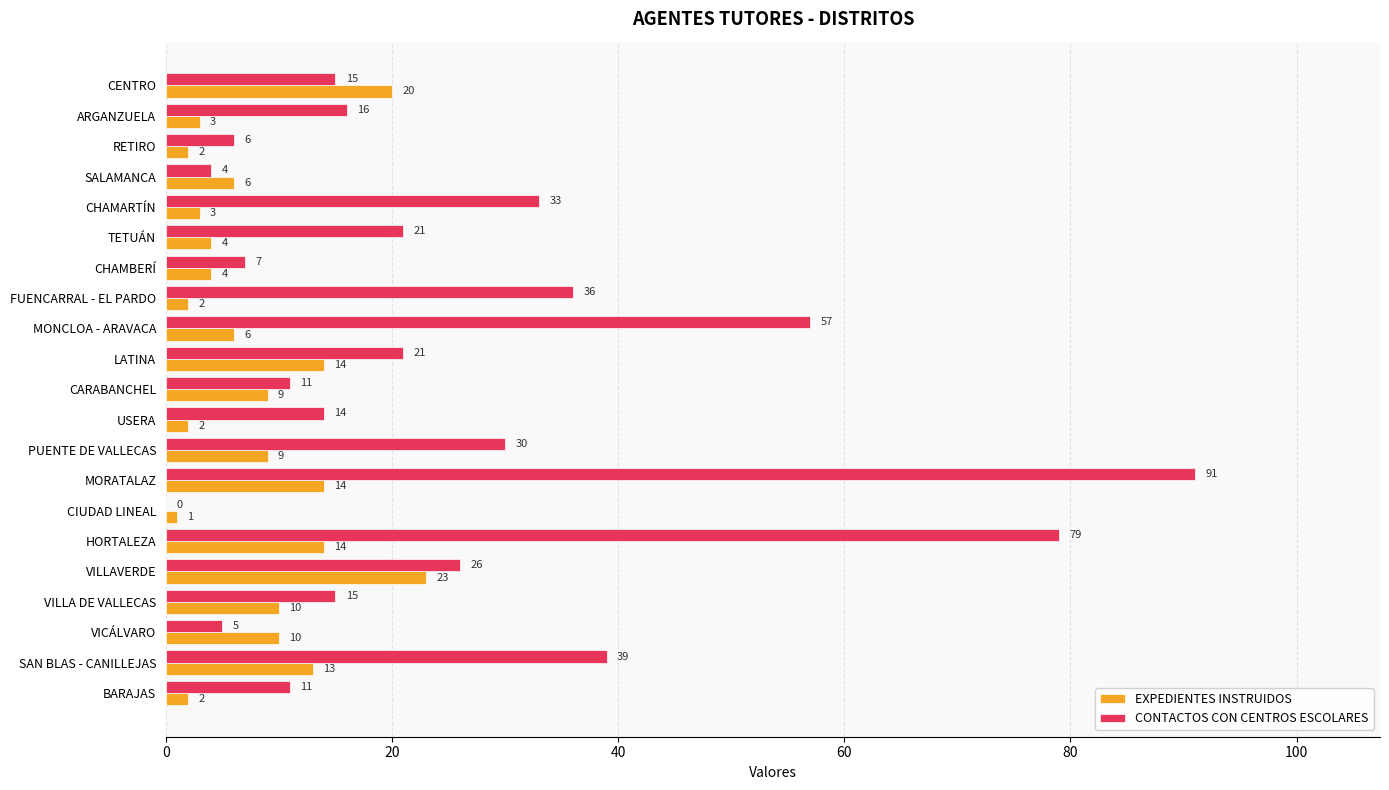

Which series changed the most between TETUÁN and MORATALAZ?

CONTACTOS CON CENTROS ESCOLARES